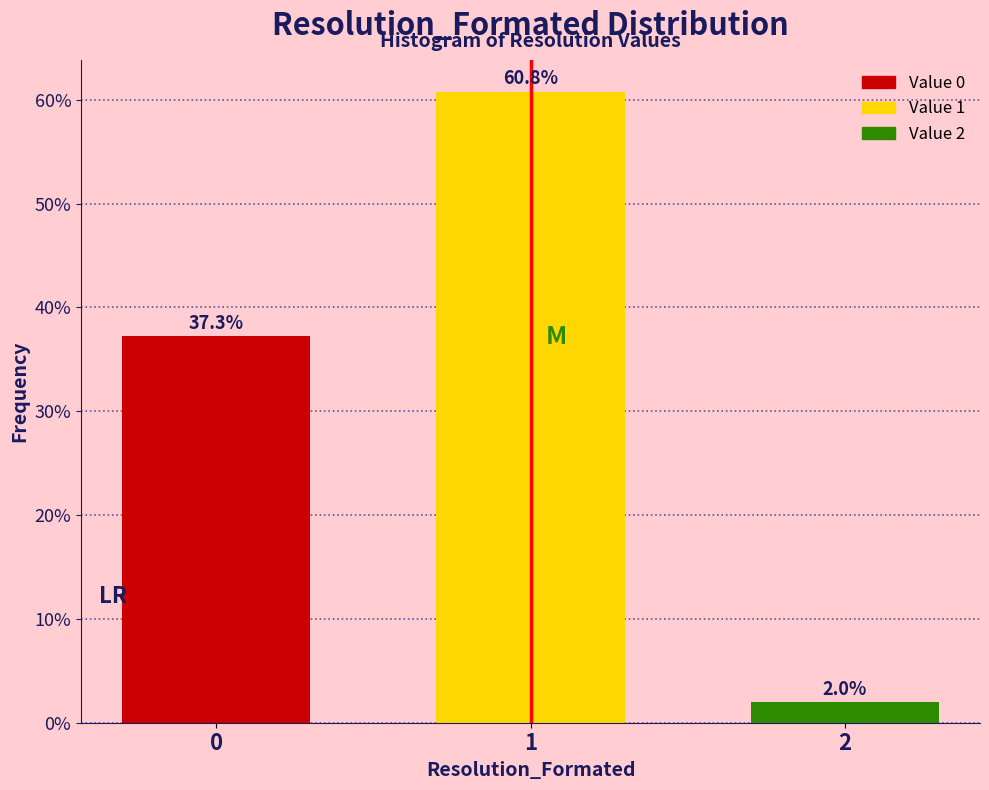

Reading left to right, transcribe all the data shown in this chart.

37.3	60.8	2.0